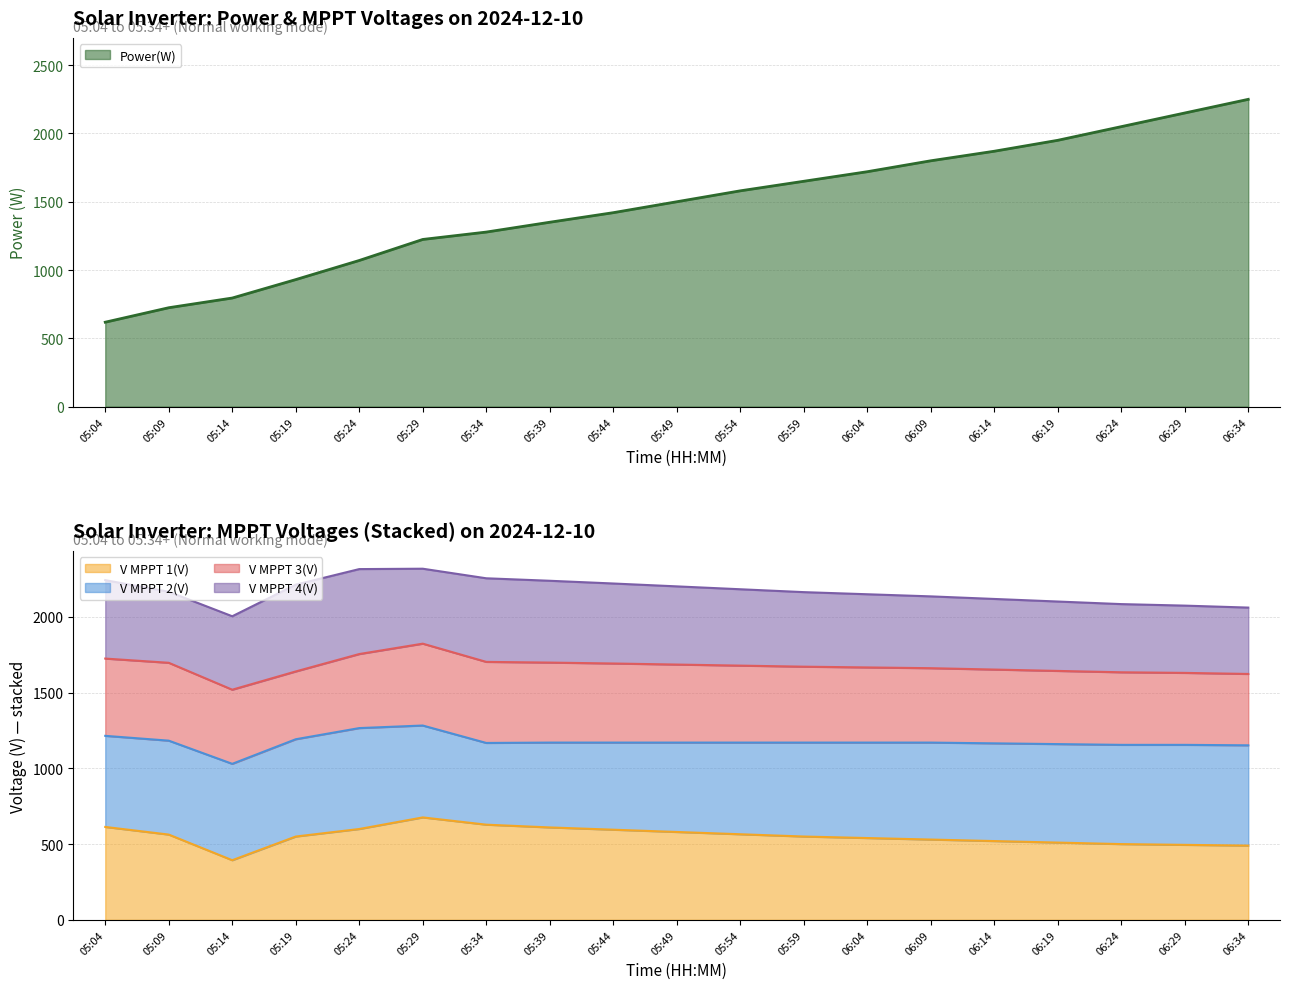

What is the approximate value of V MPPT 1(V) at 05:34?

628.2